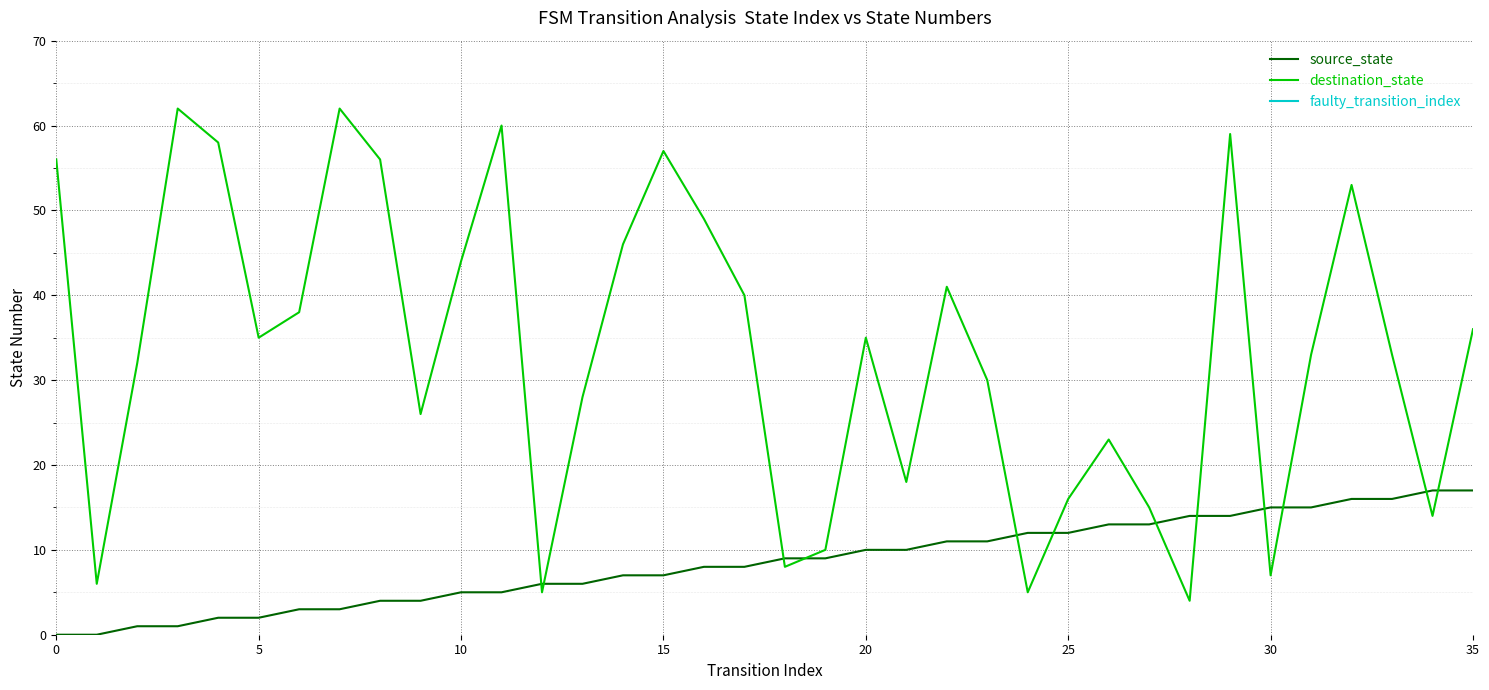

Does the chart display data point markers on the line(s)?

No